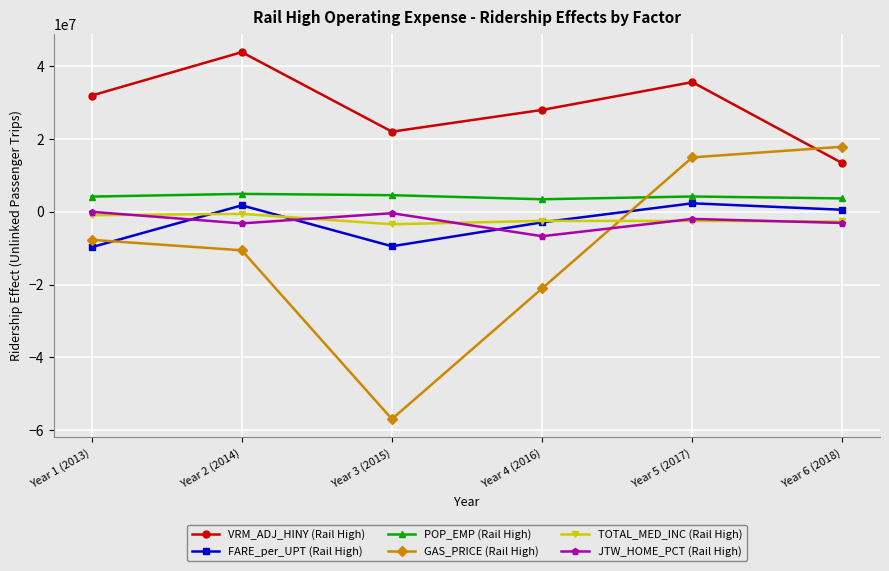

True or false: FARE_per_UPT (Rail High) has more than 1 points higher than both neighbors.

True